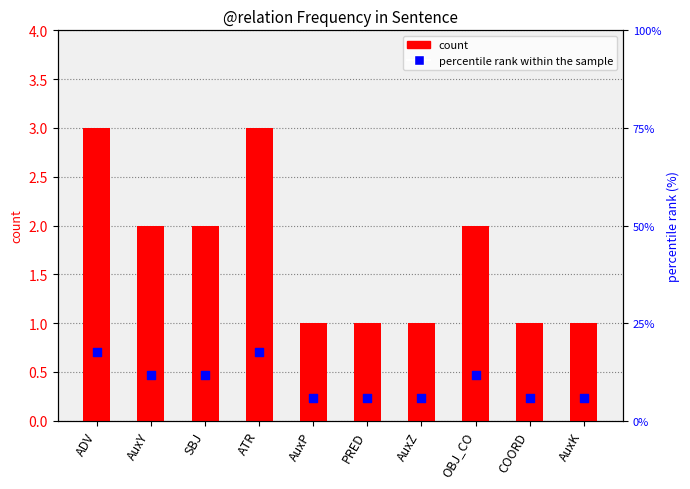

At which category is the sum across all series the highest?

ADV